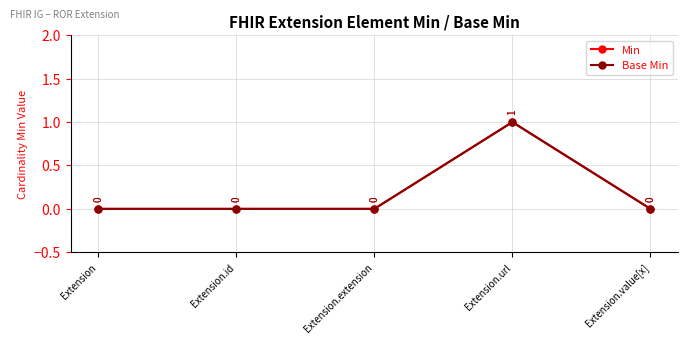

Which category has the highest value across all series?

Extension.url